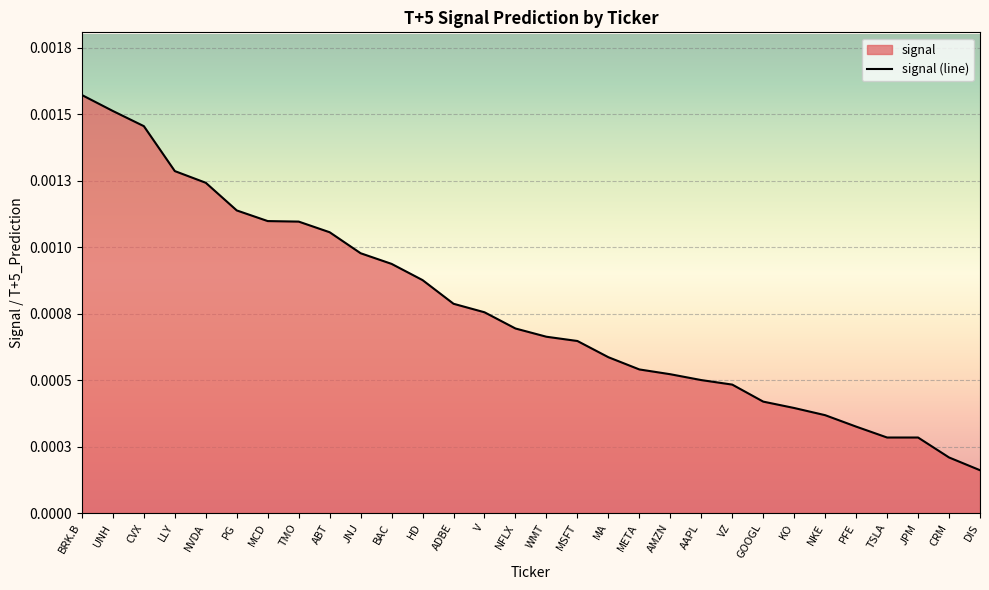

Is it true that the value at TSLA is 0.0?

True